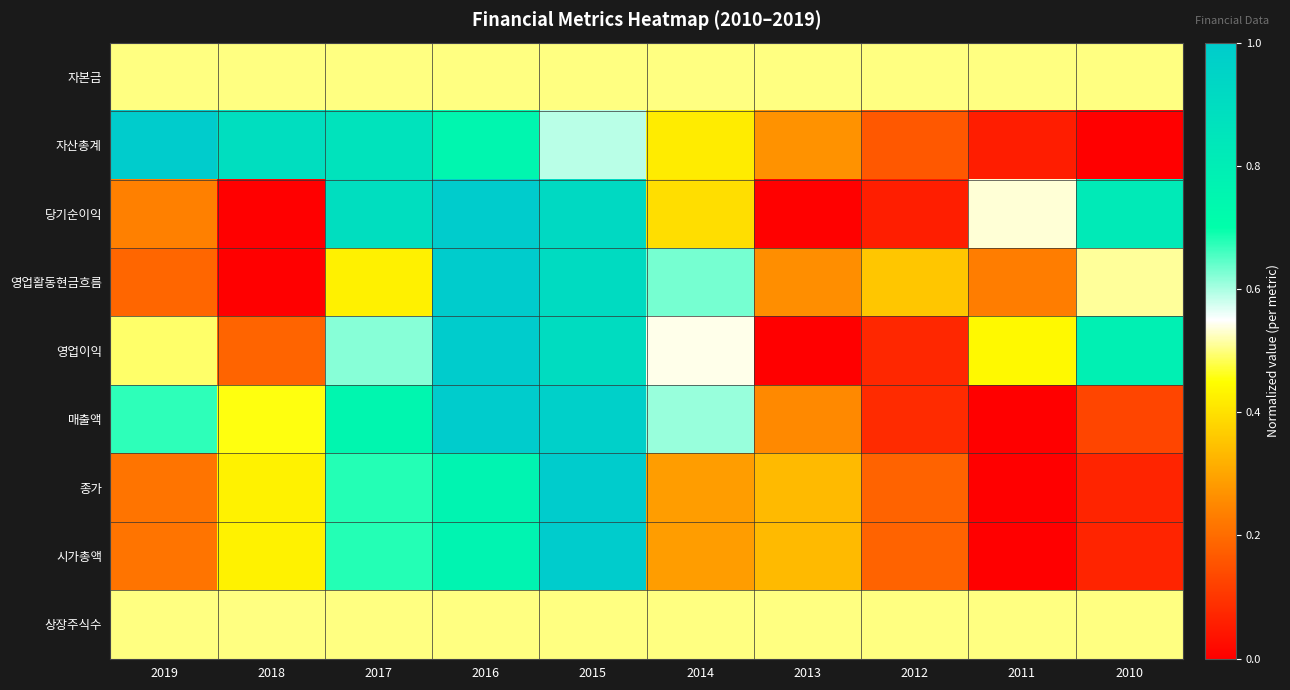

Rank the series by their maximum value, from lowest to highest.

자본금, 상장주식수, 자산총계, 당기순이익, 영업활동현금흐름, 영업이익, 매출액, 종가, 시가총액